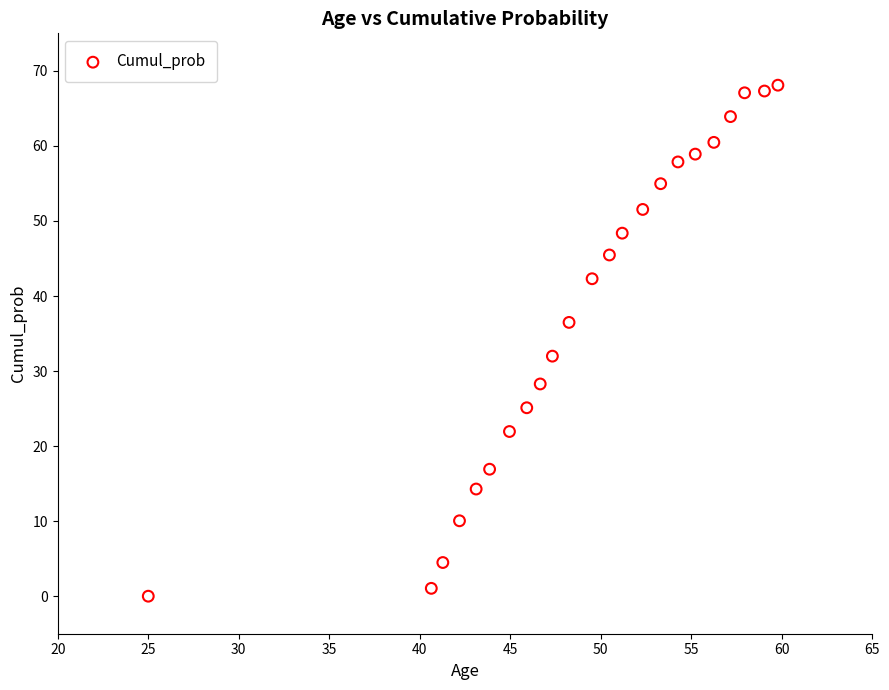

What is the range of X values (max minus min)?

34.8